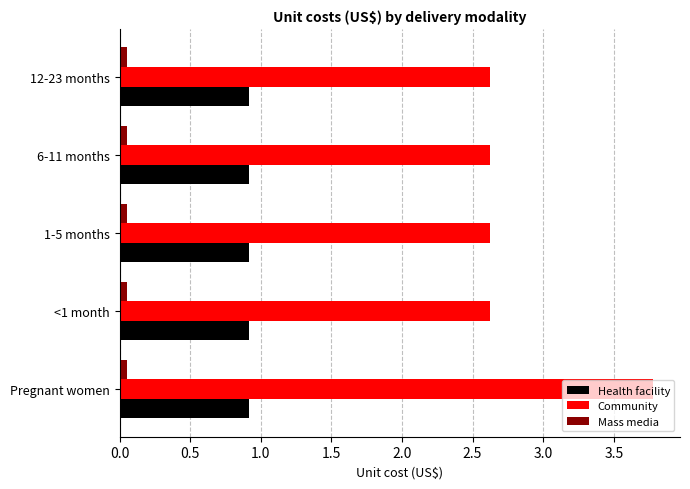

The Community series shows 2.6 at 1-5 months. True or false?

True